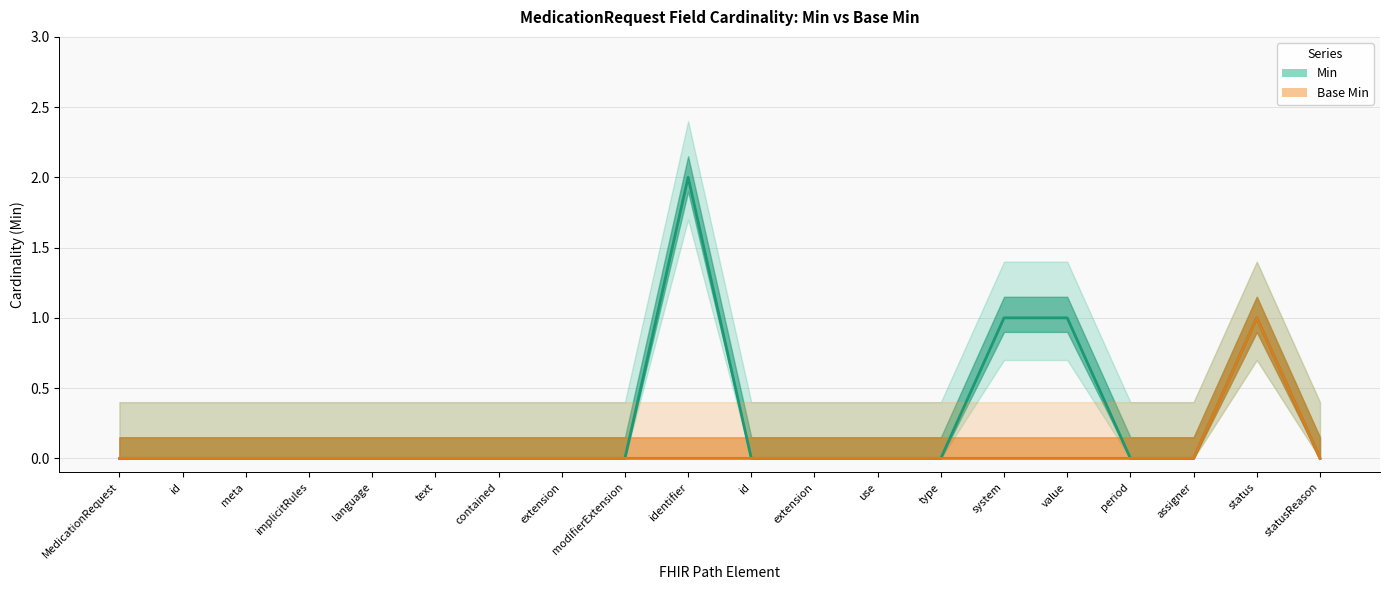

The Base Min series shows 0 at extension. True or false?

False